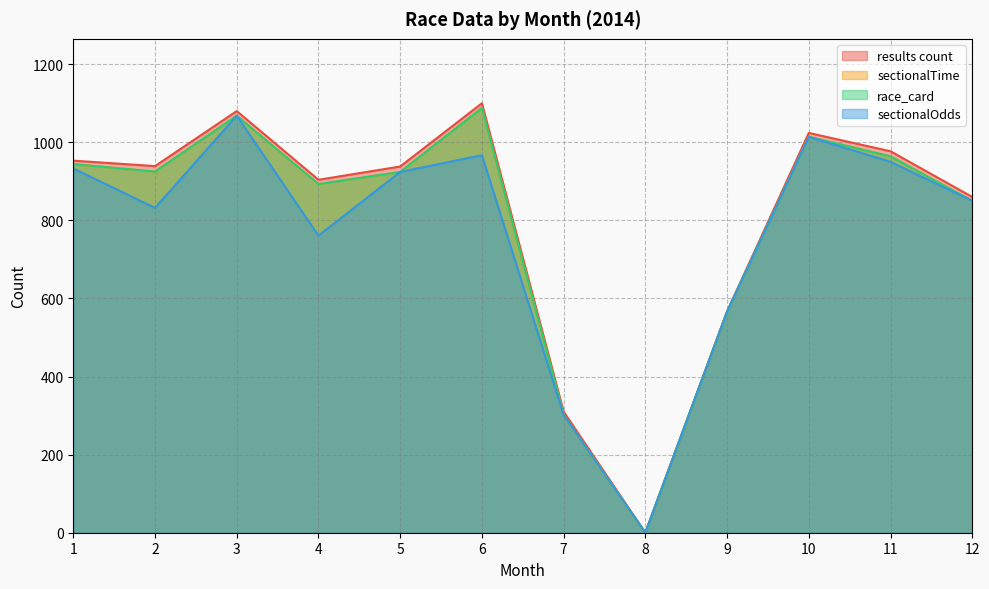

At how many categories does at least one series exceed 896?

8